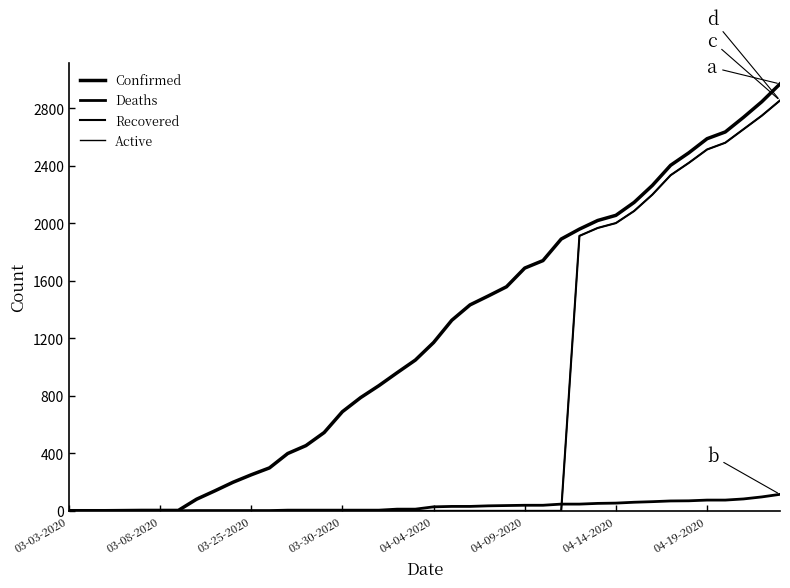

True or false: Active and Recovered intersect in this chart.

False